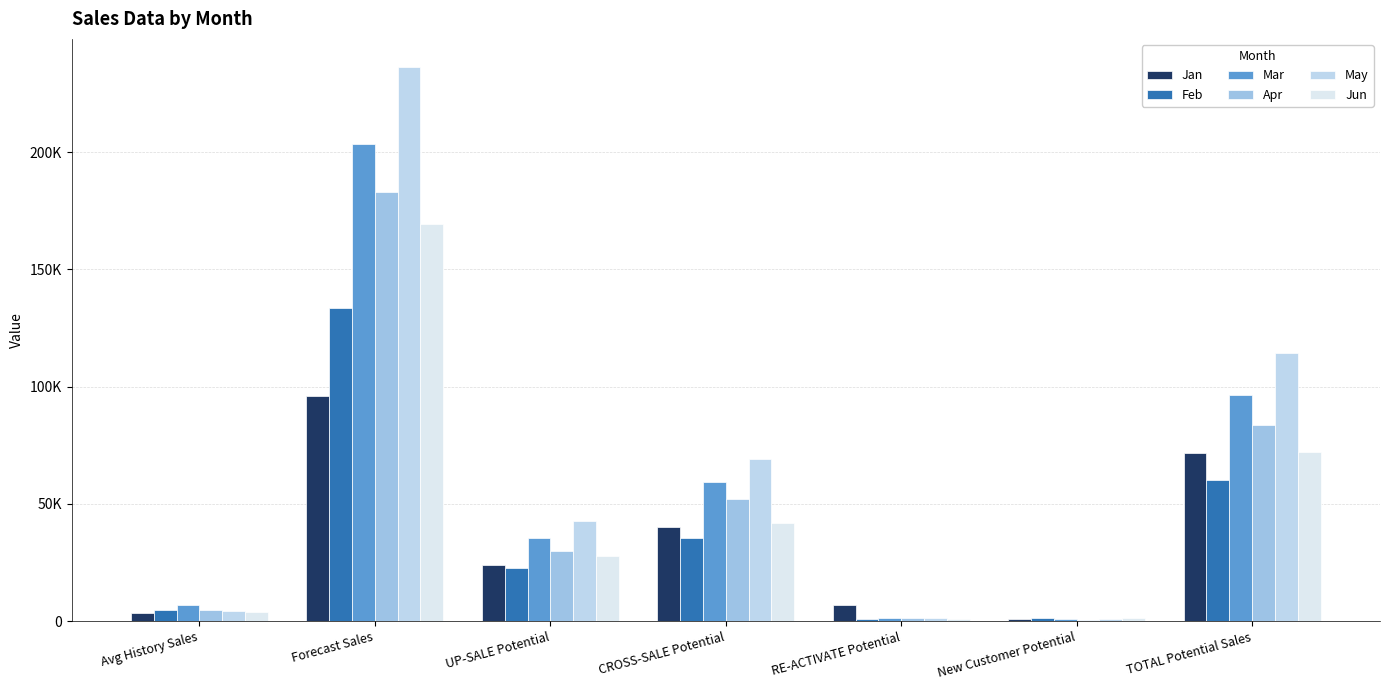

How many groups of bars are there?

7